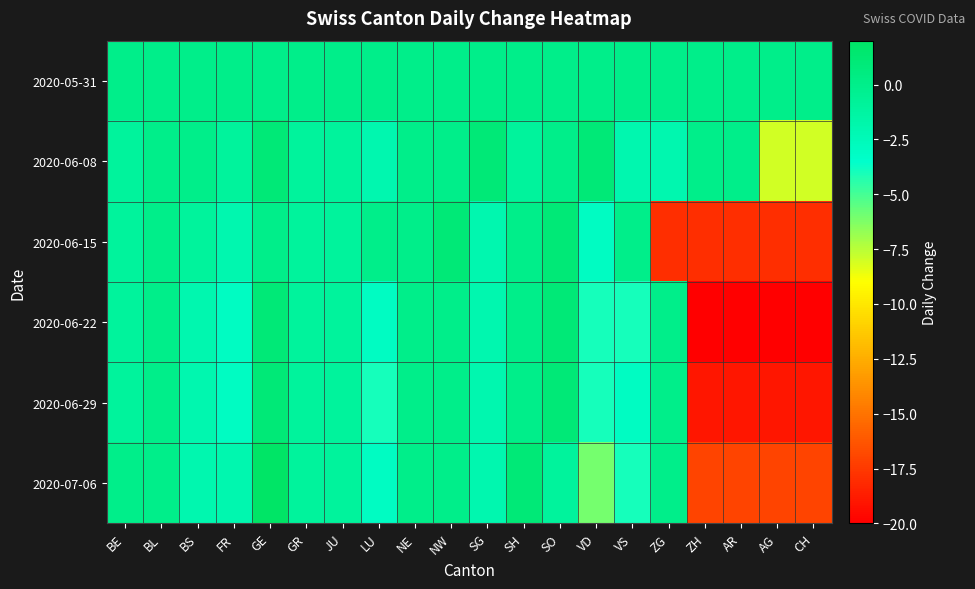

Reading right to left, list all the values displayed in this chart.

2020-05-31: CH=0	AG=0	AR=0	ZH=0	ZG=0	VS=0	VD=0	SO=0	SH=0	SG=0	NW=0	NE=0	LU=0	JU=0	GR=0	GE=0	FR=0	BS=0	BL=0	BE=0
2020-06-08: CH=-8	AG=-8	AR=0	ZH=0	ZG=-2	VS=-2	VD=1	SO=0	SH=-1	SG=1	NW=0	NE=0	LU=-2	JU=-1	GR=-1	GE=1	FR=-1	BS=0	BL=0	BE=-1
2020-06-15: CH=-18	AG=-18	AR=-18	ZH=-18	ZG=-18	VS=0	VD=-3	SO=1	SH=0	SG=-2	NW=1	NE=0	LU=0	JU=-1	GR=-1	GE=0	FR=-2	BS=-1	BL=0	BE=-1
2020-06-22: CH=-20	AG=-20	AR=-20	ZH=-20	ZG=0	VS=-4	VD=-4	SO=1	SH=0	SG=-2	NW=0	NE=0	LU=-3	JU=-1	GR=-1	GE=1	FR=-3	BS=-2	BL=0	BE=-1
2020-06-29: CH=-19	AG=-19	AR=-19	ZH=-19	ZG=0	VS=-3	VD=-4	SO=1	SH=0	SG=-2	NW=0	NE=0	LU=-4	JU=-1	GR=-1	GE=1	FR=-3	BS=-2	BL=0	BE=-1
2020-07-06: CH=-17	AG=-17	AR=-17	ZH=-17	ZG=0	VS=-4	VD=-6	SO=-1	SH=1	SG=-2	NW=0	NE=0	LU=-3	JU=-1	GR=-1	GE=2	FR=-2	BS=-2	BL=0	BE=0